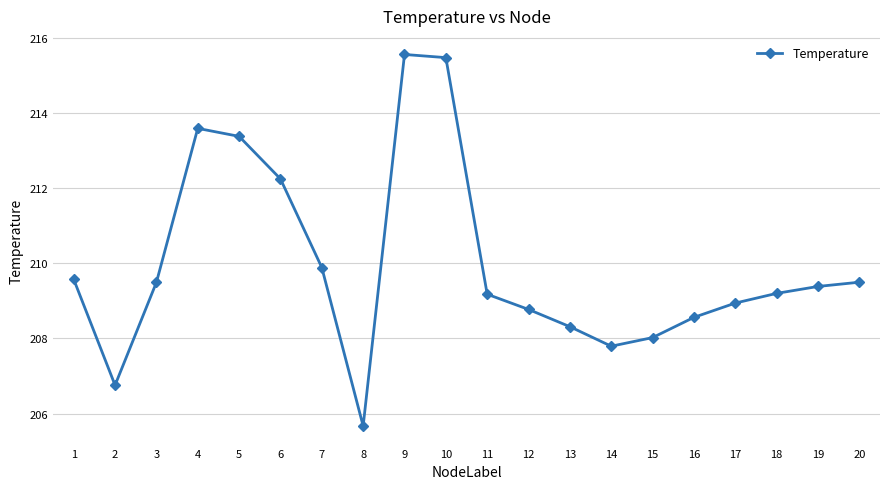

What is the value of the 5th point from the left?

213.4